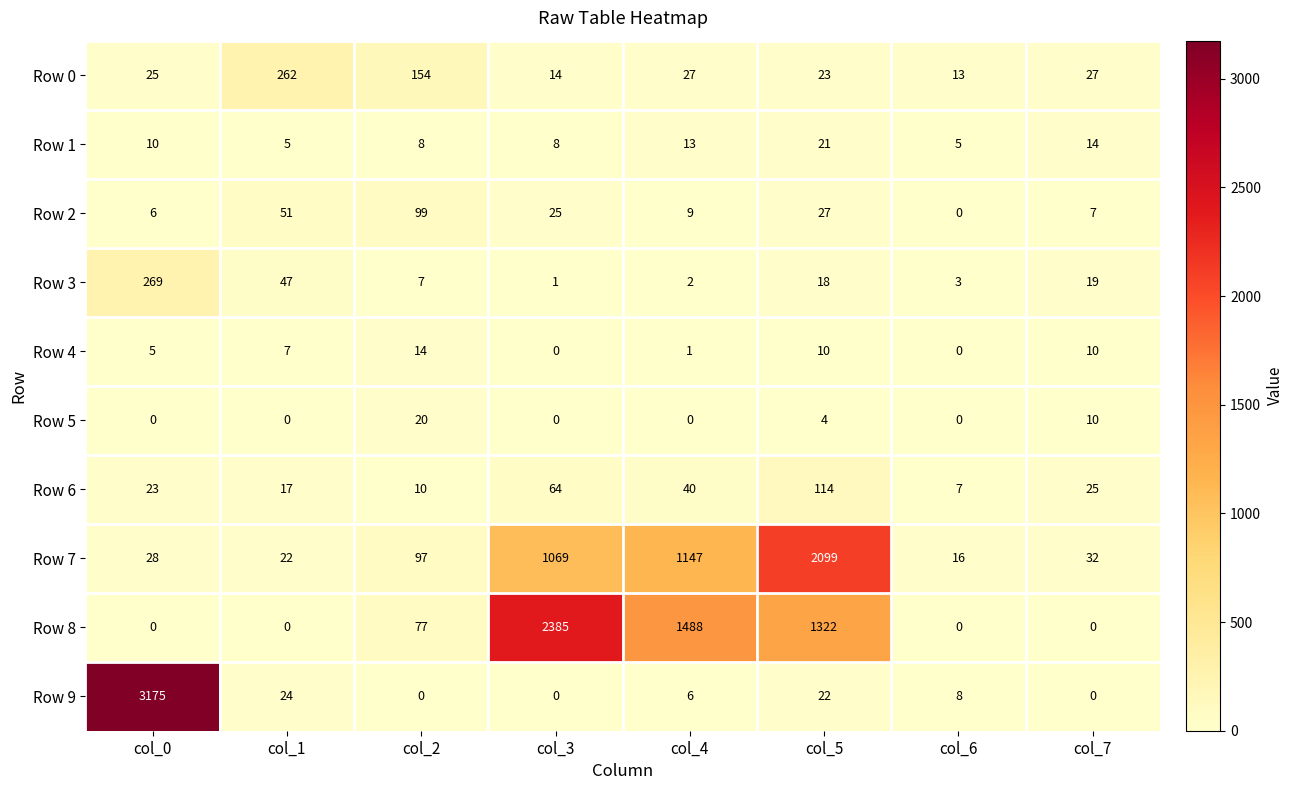

What is the sum of all Row 1 values?

84